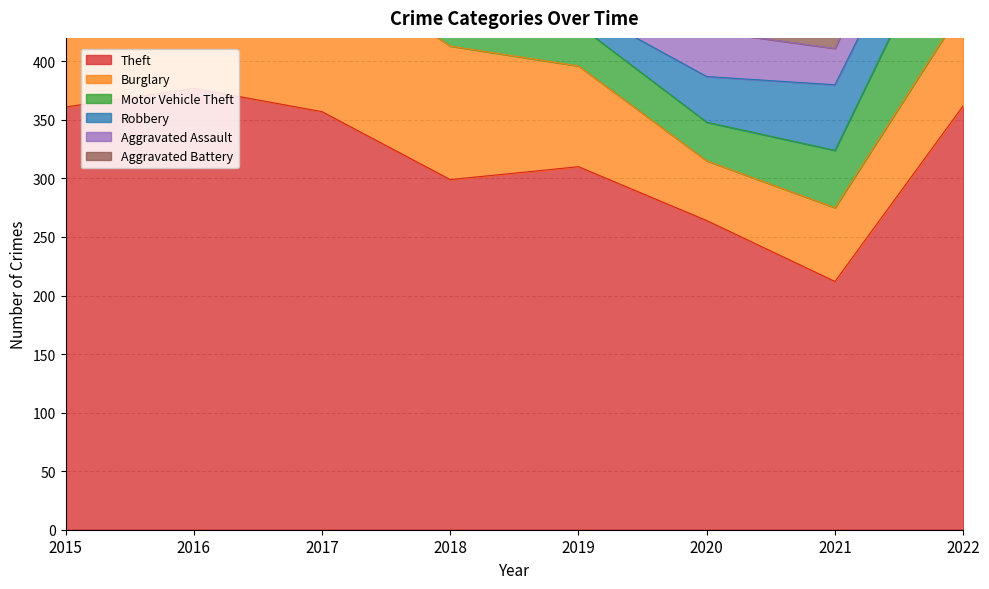

True or false: Motor Vehicle Theft and Theft intersect in this chart.

False